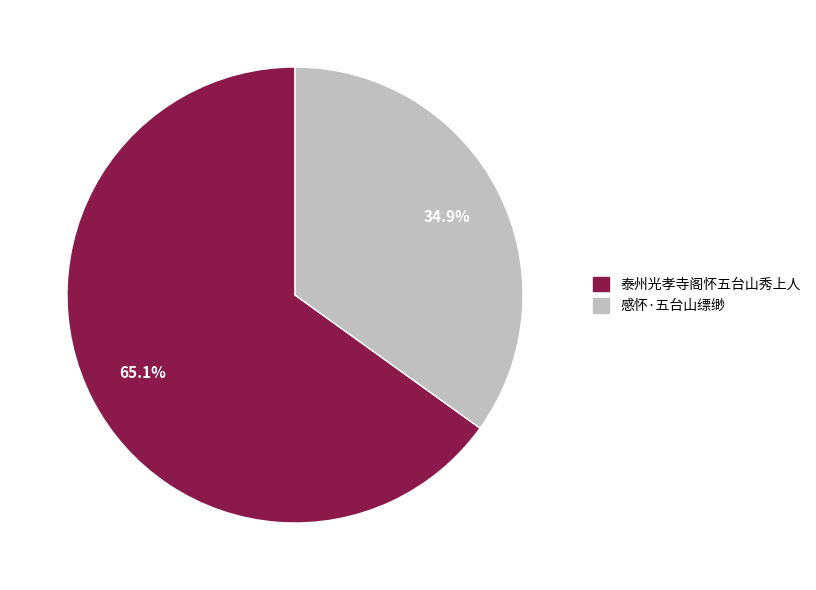

To the nearest percent, what is the average slice percentage?

50%